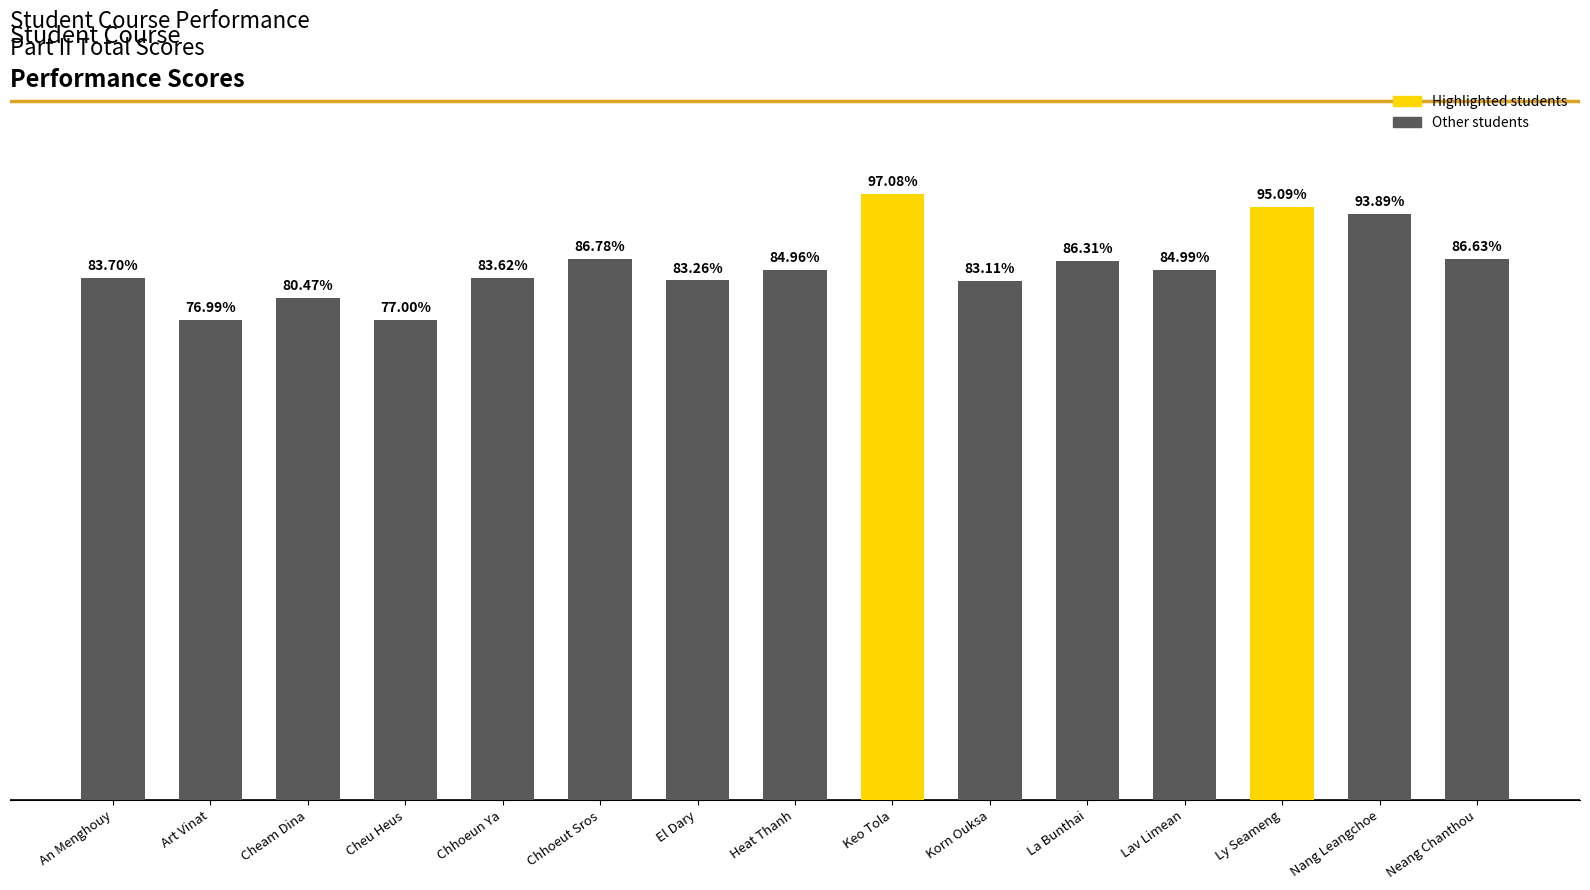

What is the label of the 7th bar from the left?

El Dary